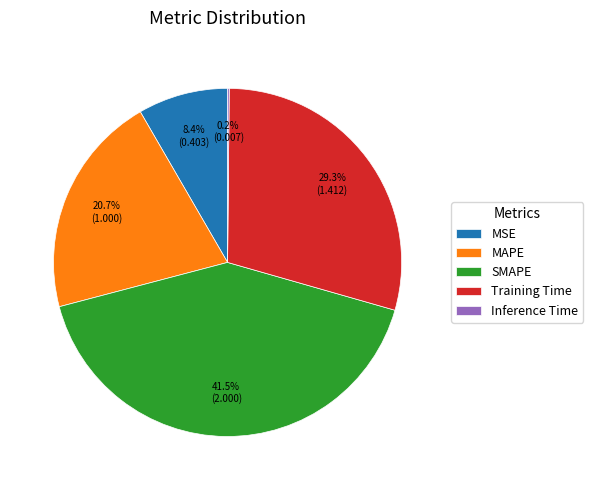

Does Training Time represent more than half of the total?

No